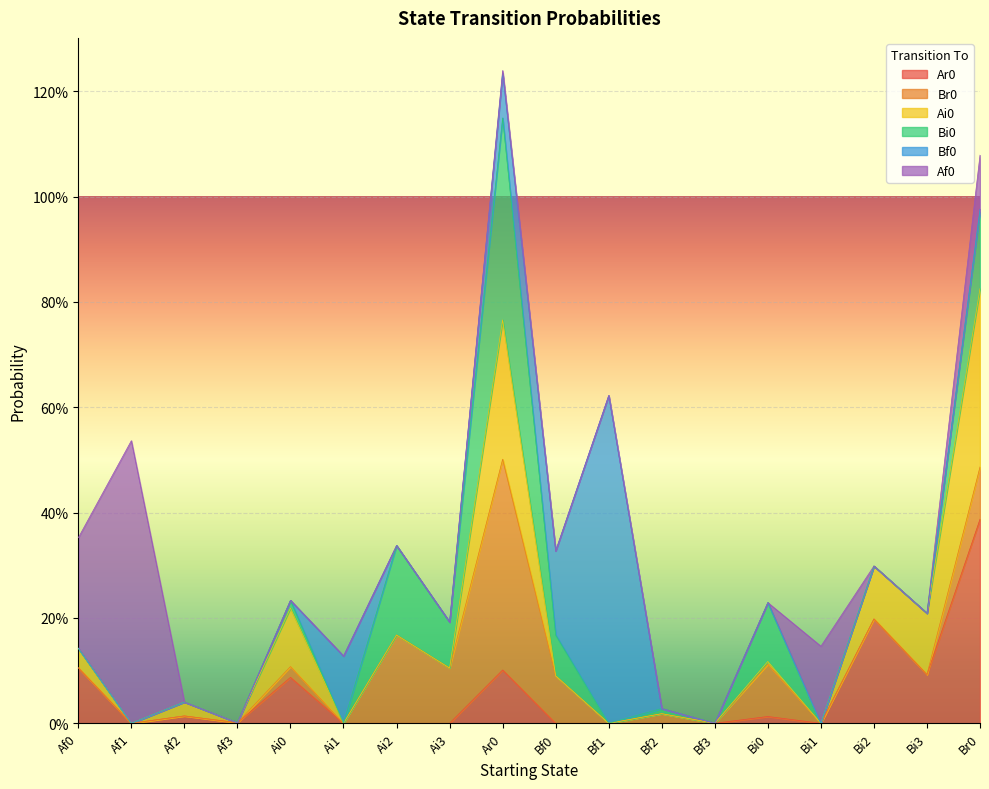

What is the difference between the maximum and minimum values in the Af0 series?

0.5